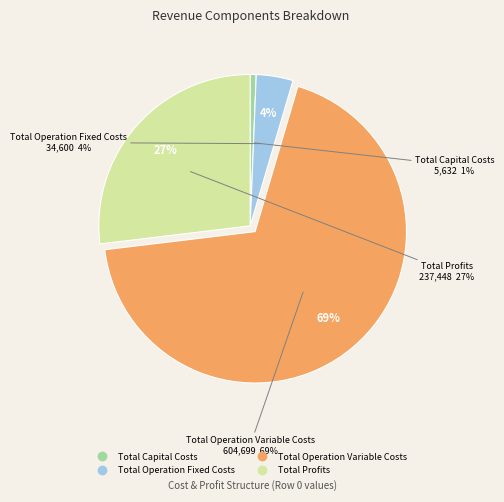

Rank the categories by value from highest to lowest.

Total Operation Variable Costs, Total Profits, Total Operation Fixed Costs, Total Capital Costs